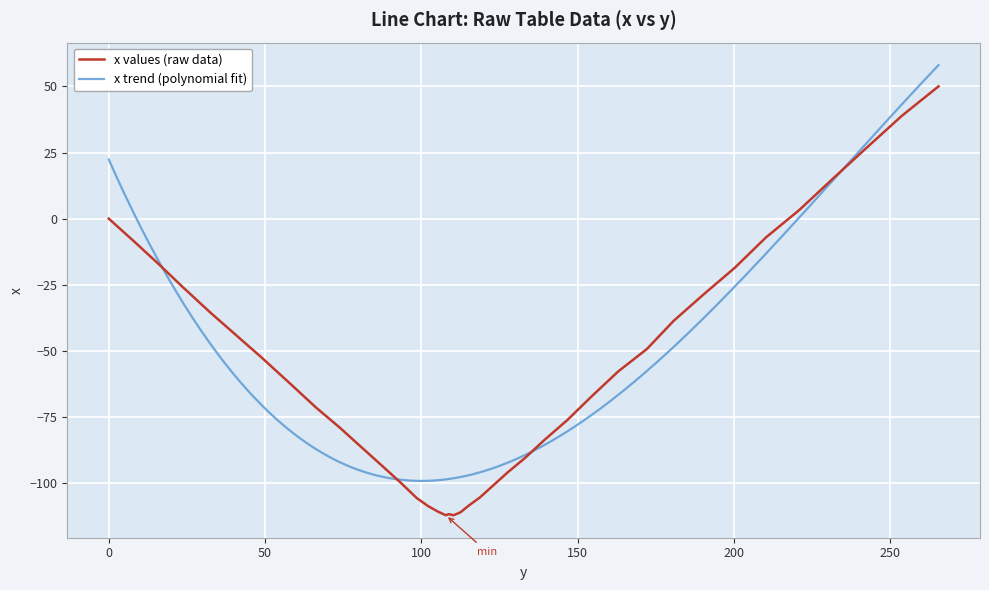

The chart shows a value of -67.0 at 154.6. True or false?

True